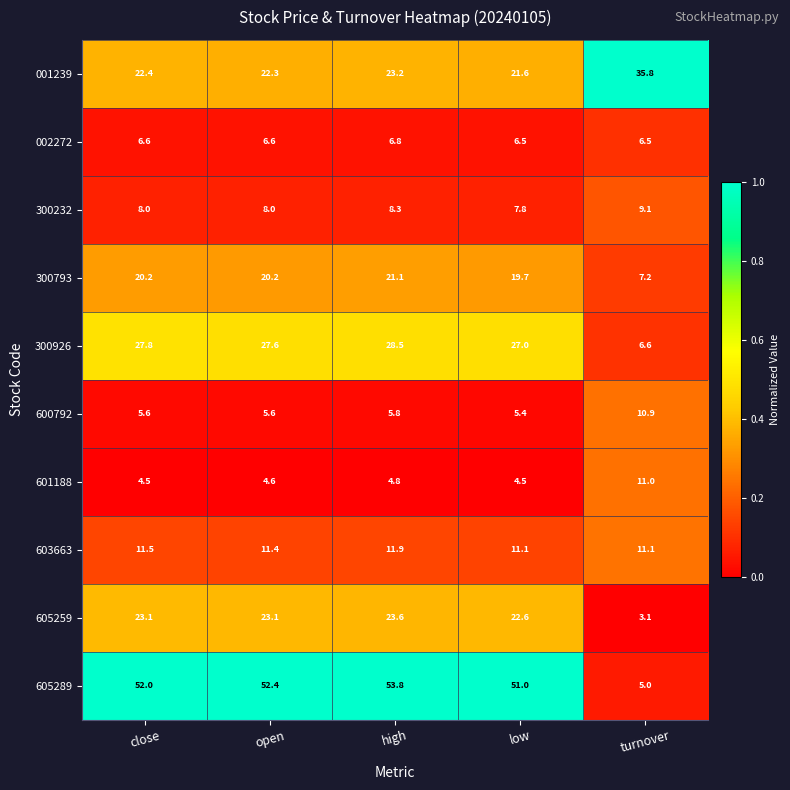

What is the average value of the 601188 series?

5.9